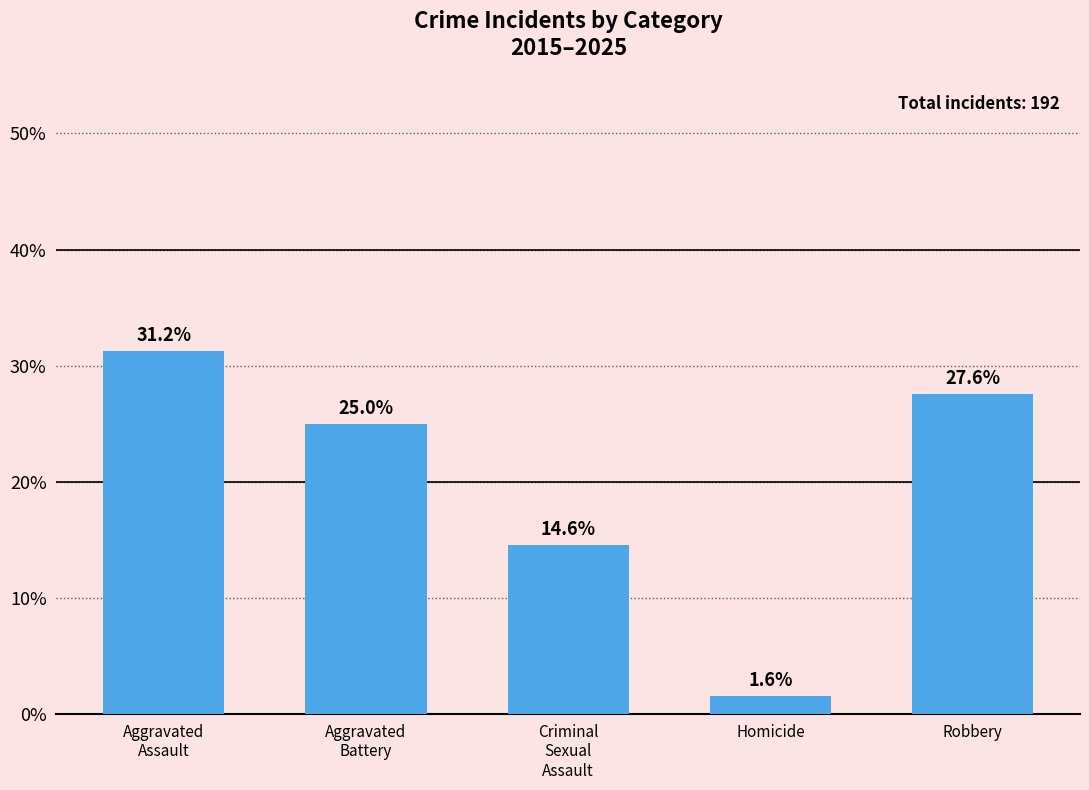

Rank the categories by value from highest to lowest.

Aggravated
Assault, Robbery, Aggravated
Battery, Criminal
Sexual
Assault, Homicide